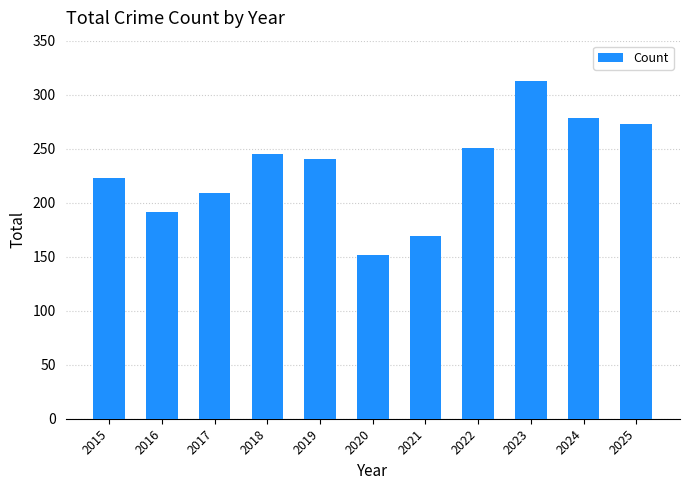

Reading left to right, transcribe all the data shown in this chart.

2015=223	2016=191	2017=209	2018=245	2019=240	2020=152	2021=169	2022=251	2023=313	2024=278	2025=273